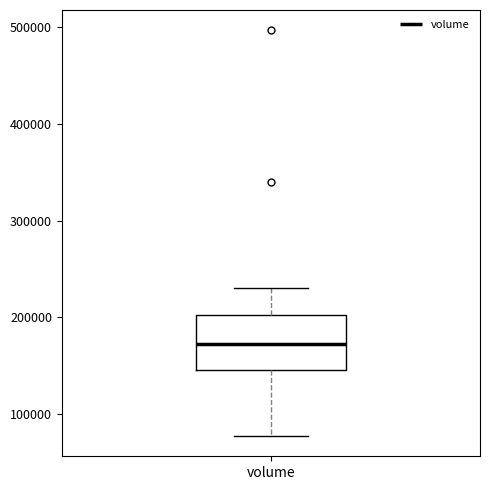

Read this box plot against the y-axis: the position of the median line, the range covered by the box, and the ends of both whiskers. The values are not printed on the chart, so give them approximately, as read against the axis.

median 170000, box 150000 to 200000, whiskers 80000 to 230000